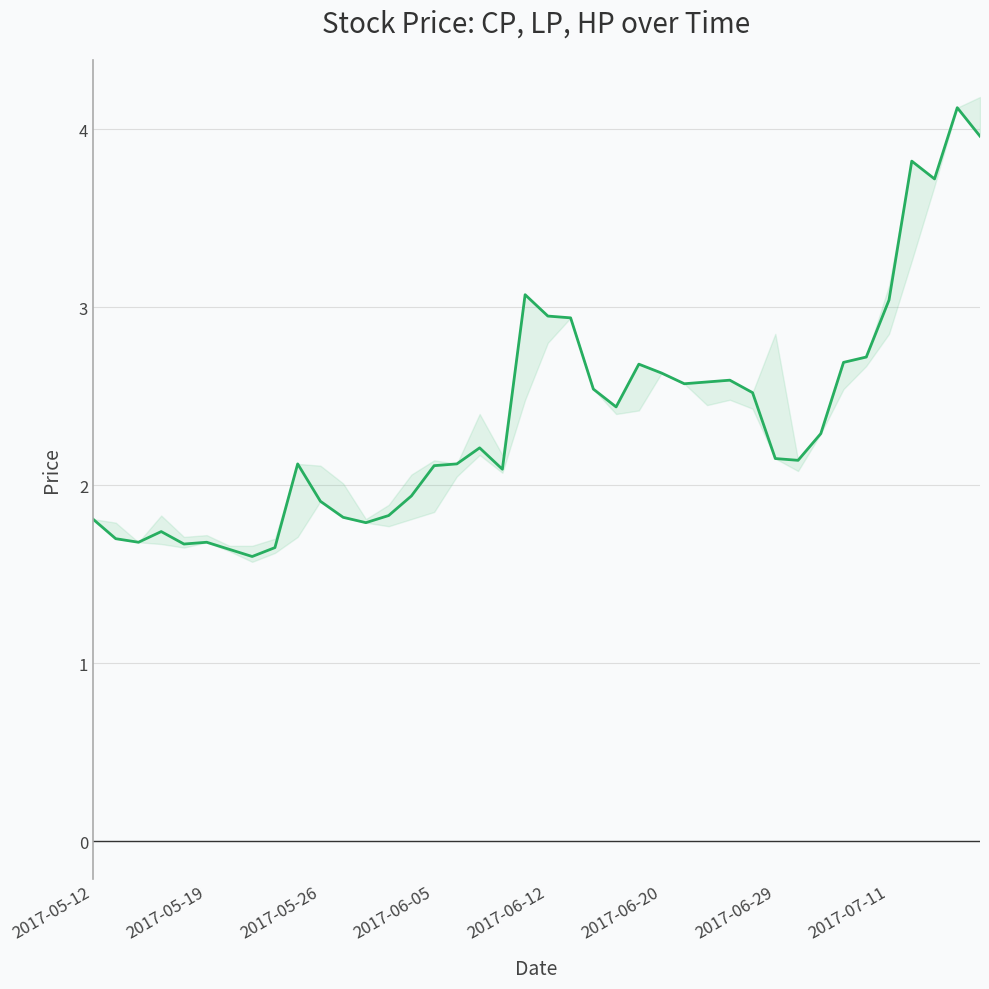

The value at 17 is 0.9. True or false?

False